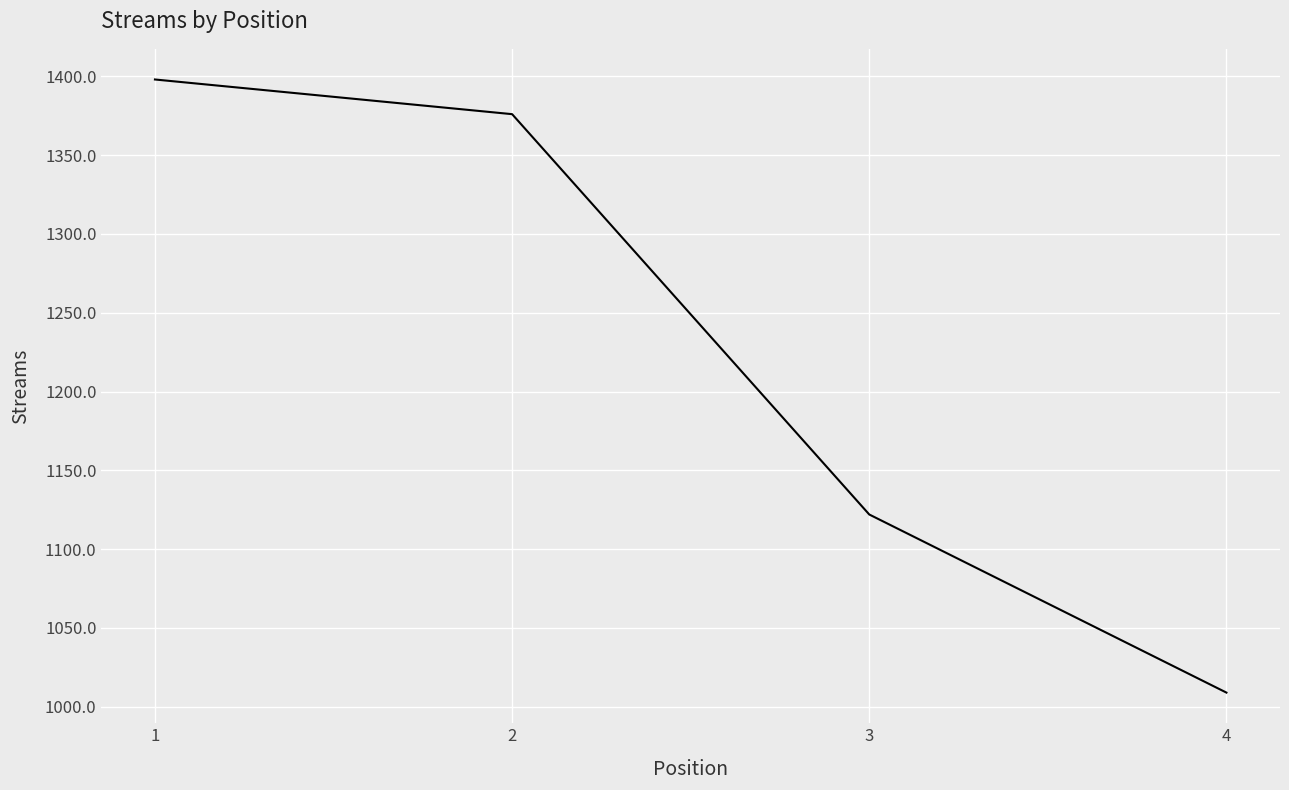

Which has a higher value, 4 or 3?

3